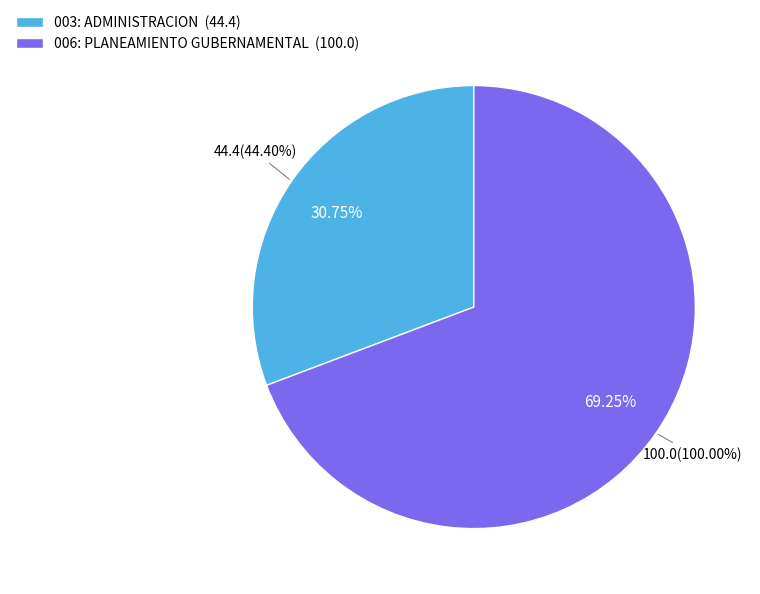

How many slices are in this pie chart?

2